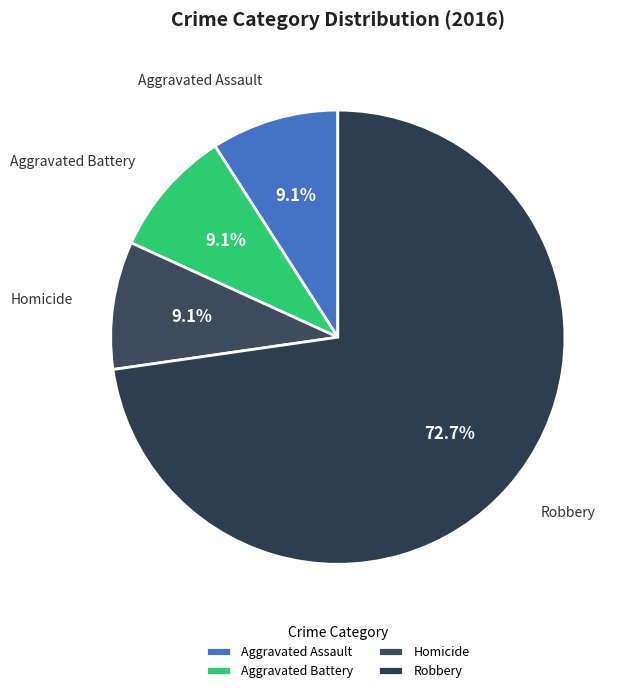

What is the ratio of the value at Homicide to the value at Aggravated Assault?

1.0